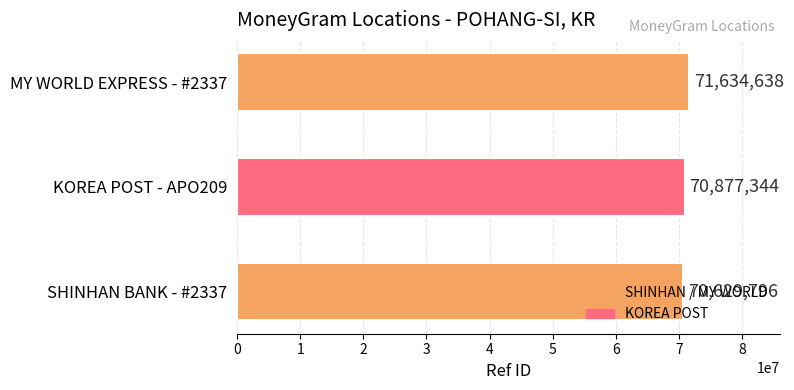

What is the approximate value at SHINHAN BANK - #2337, to the nearest 50?

70629800